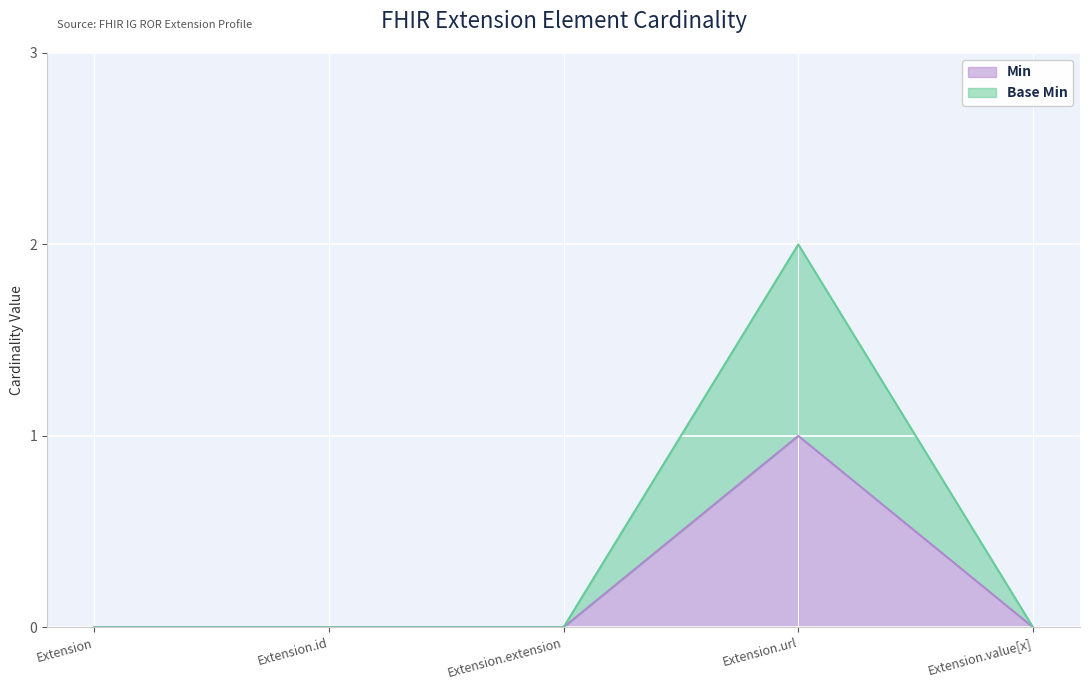

How many lines are shown in the chart?

2